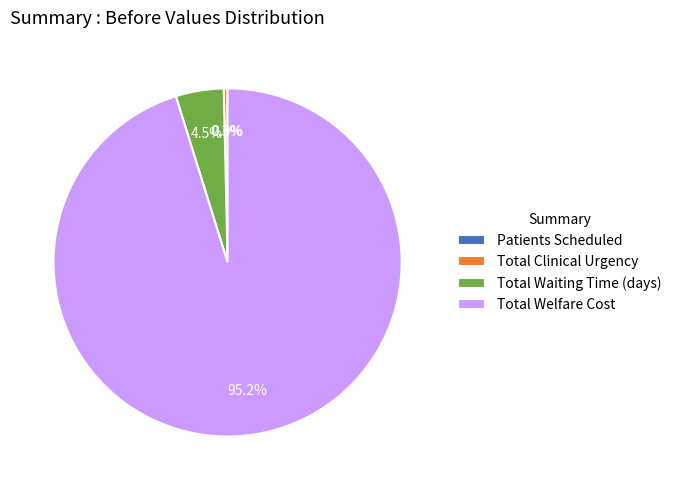

What is the largest slice in the pie chart?

Total Welfare Cost